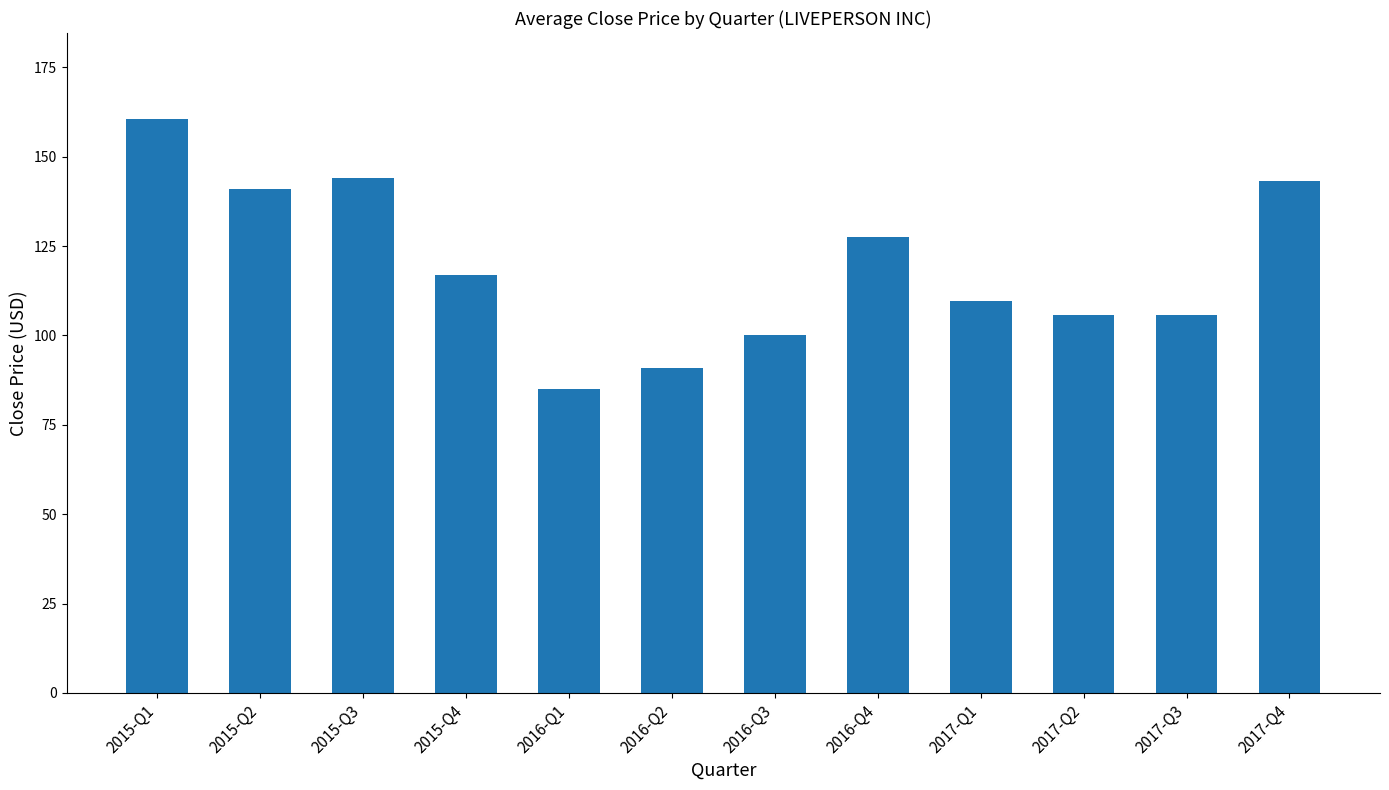

Which has a higher value, 2015-Q4 or 2017-Q3?

2015-Q4